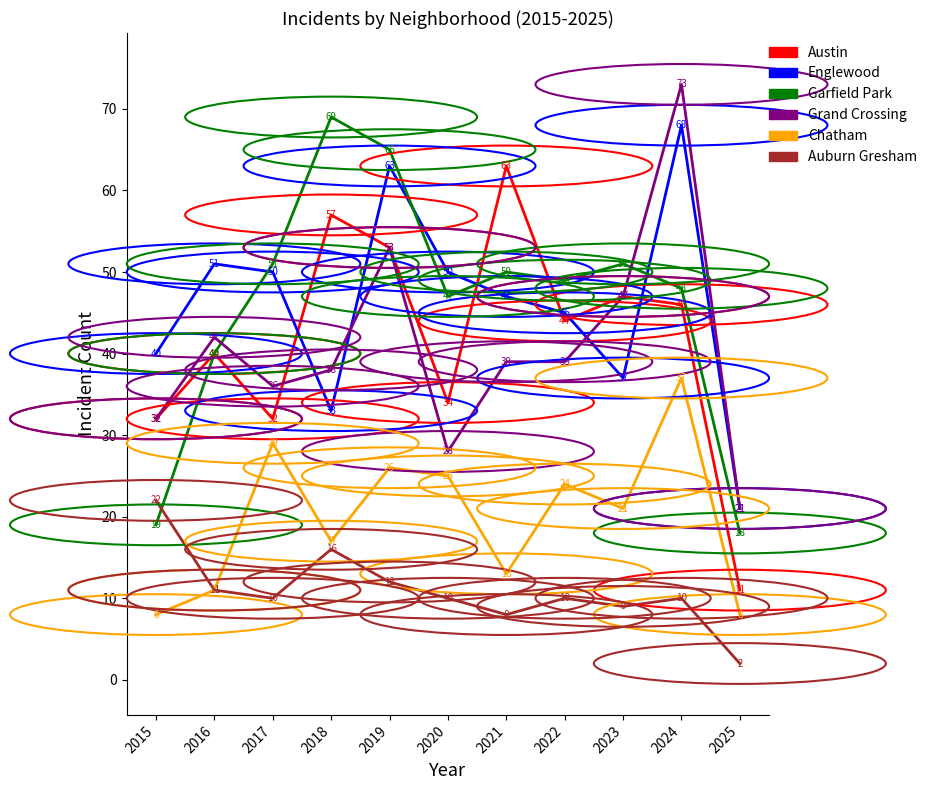

Which series changed the most between 2016 and 2019?

Garfield Park